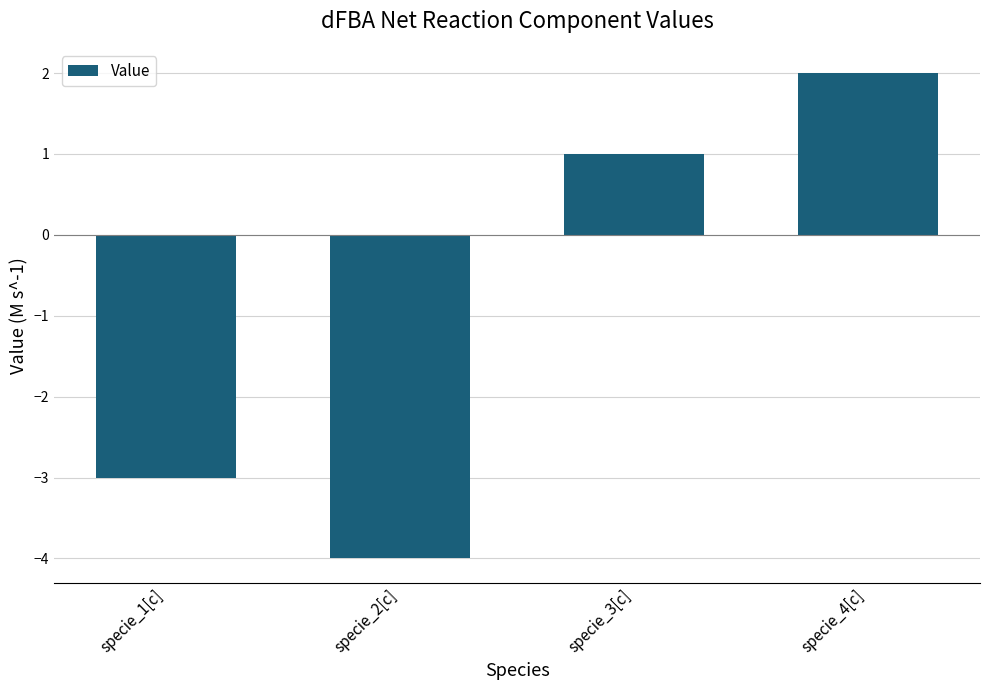

What is the sum of all values?

-4